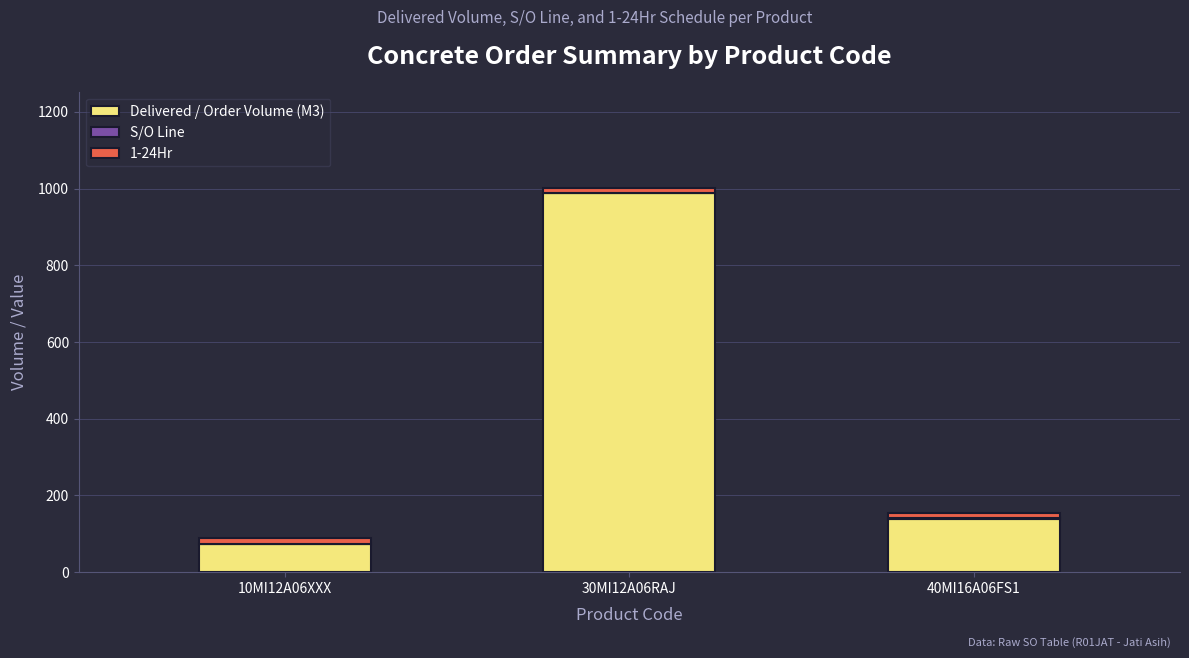

At which category is the sum across all series the highest?

30MI12A06RAJ